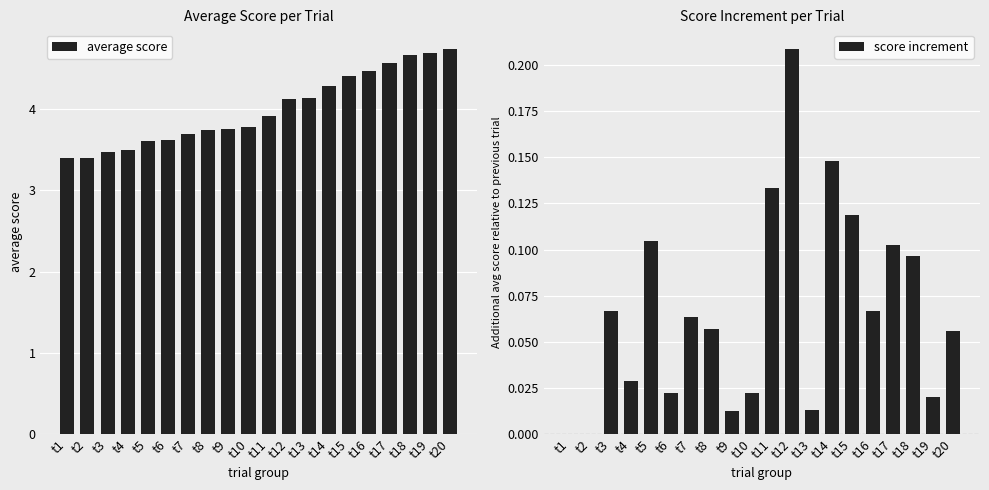

What is the difference between the average score values at t6 and t11?

0.3